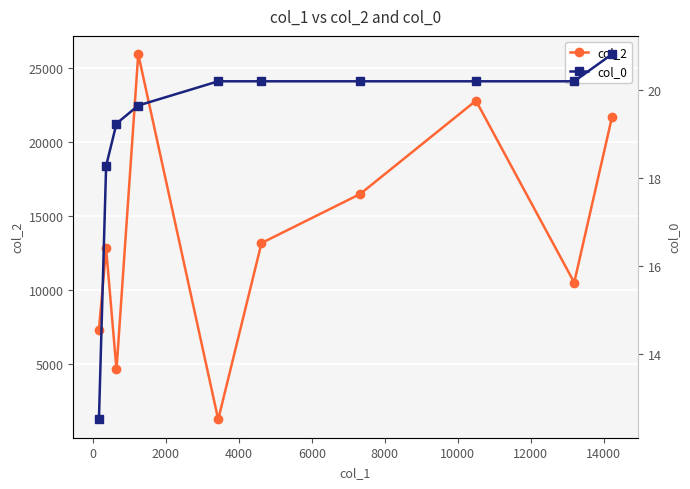

List the series in order of their overall mean, highest first.

col_2, col_0